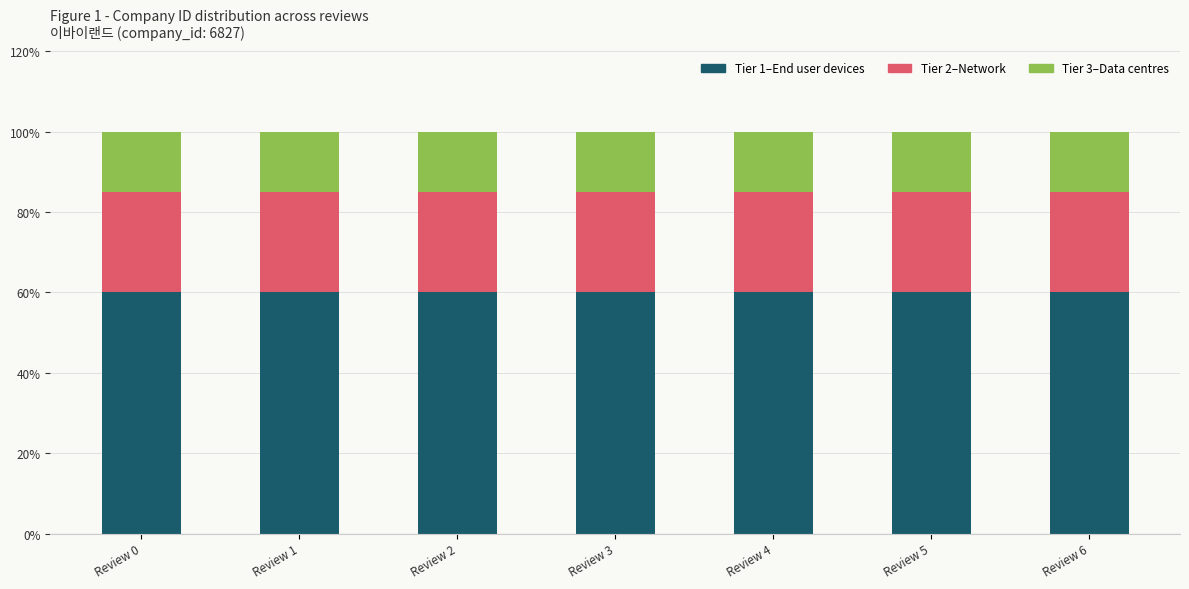

Are the bars horizontal?

No